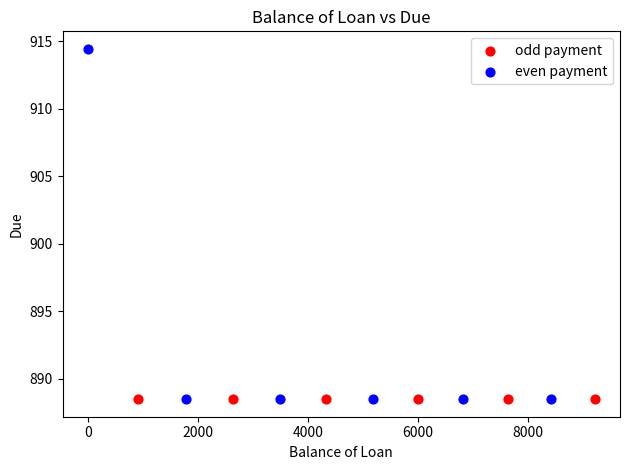

What are all the series names shown in the legend?

odd payment, even payment